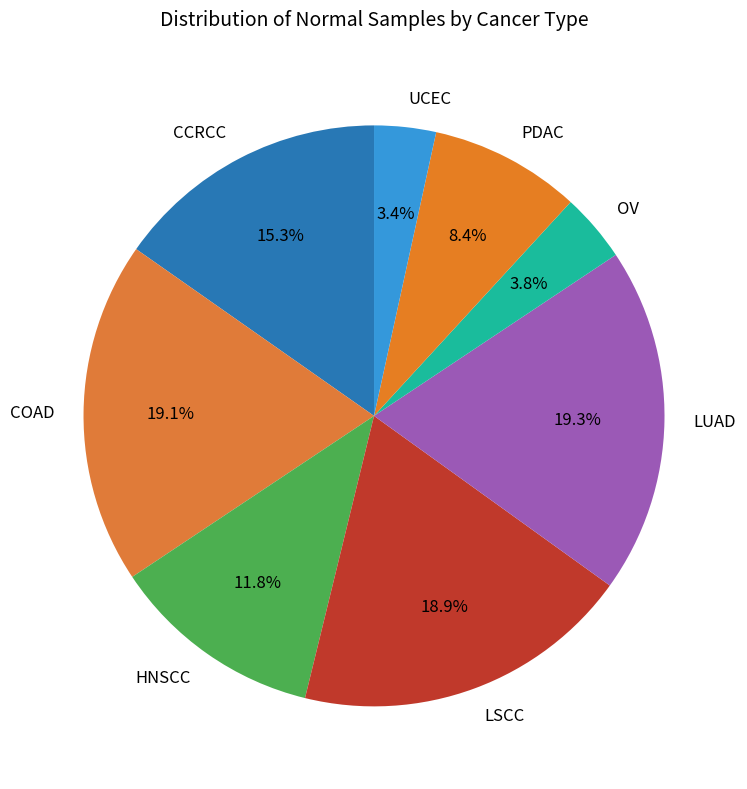

True or false: LSCC accounts for 19% of the total.

True